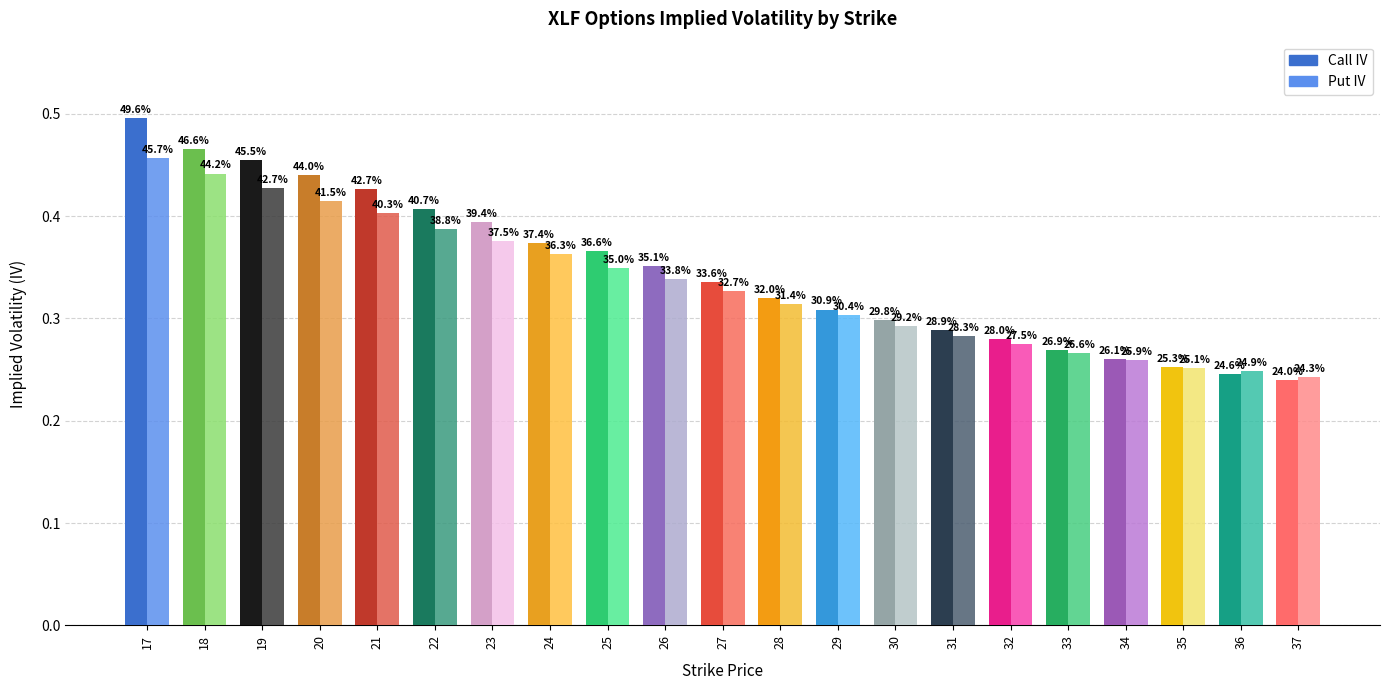

What is the total value across all series at 18?

0.9